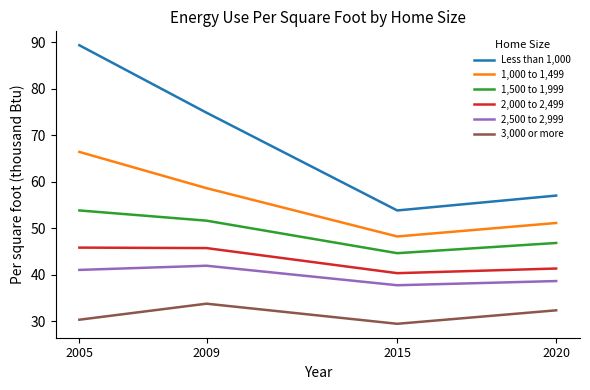

True or false: 1,500 to 1,999 and 1,000 to 1,499 cross at least once.

False